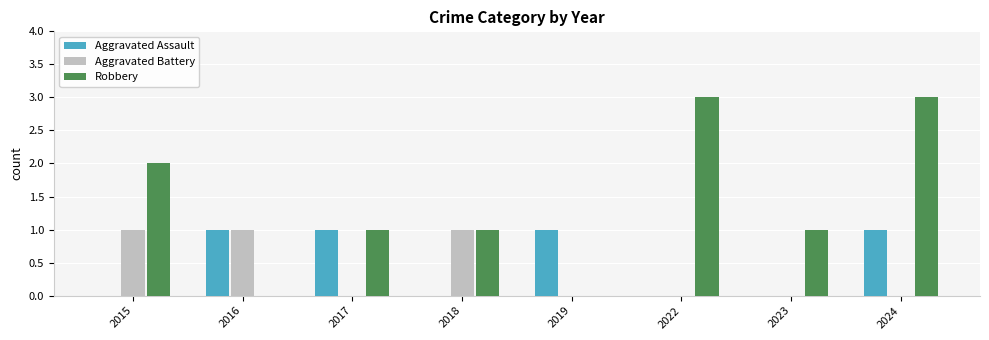

What are all the series names shown in the legend?

Aggravated Assault, Aggravated Battery, Robbery